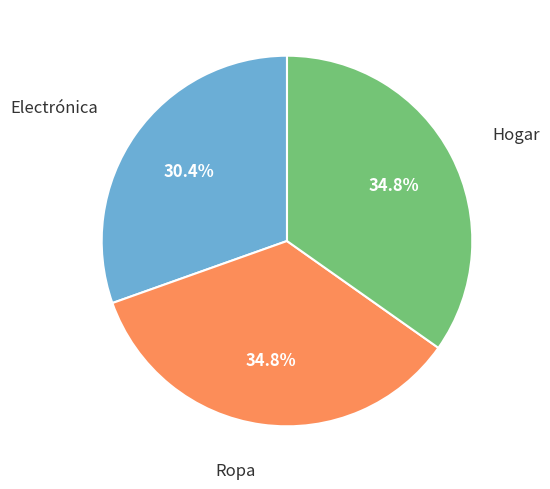

Does any single category account for the majority?

No